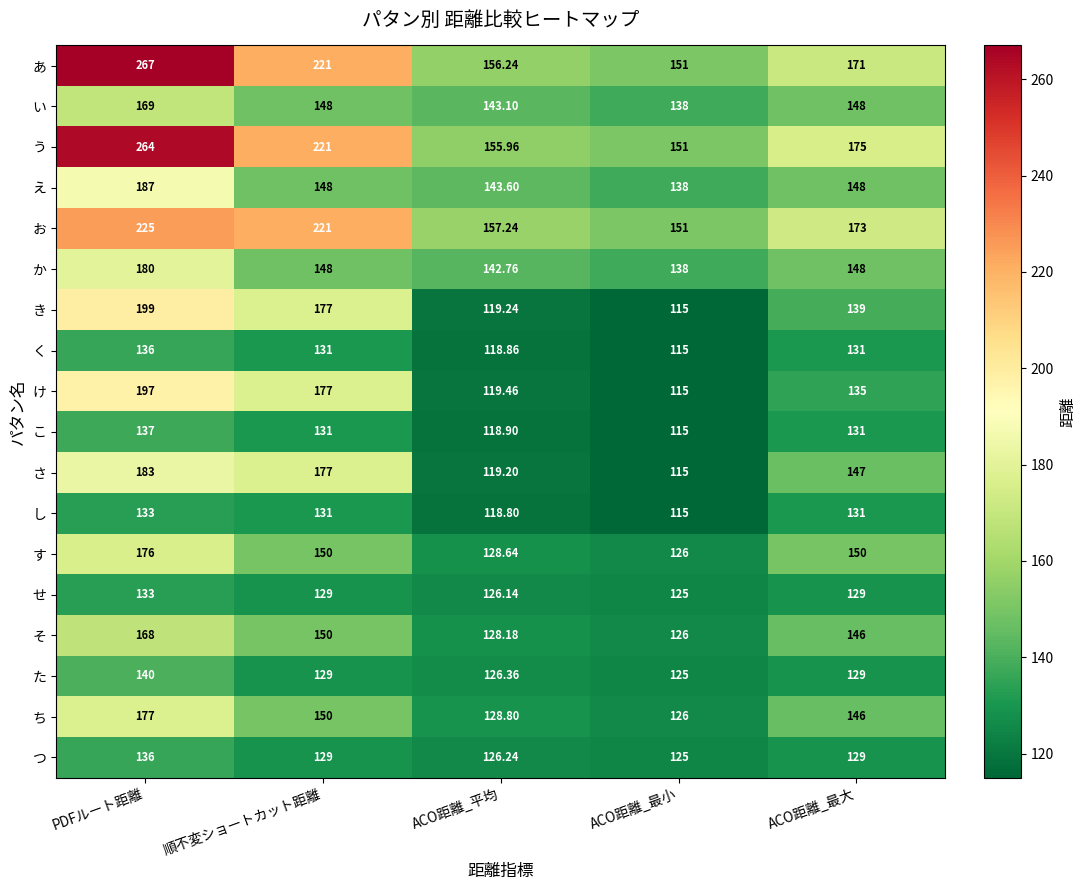

At which label does そ first exceed 146?

PDFルート距離